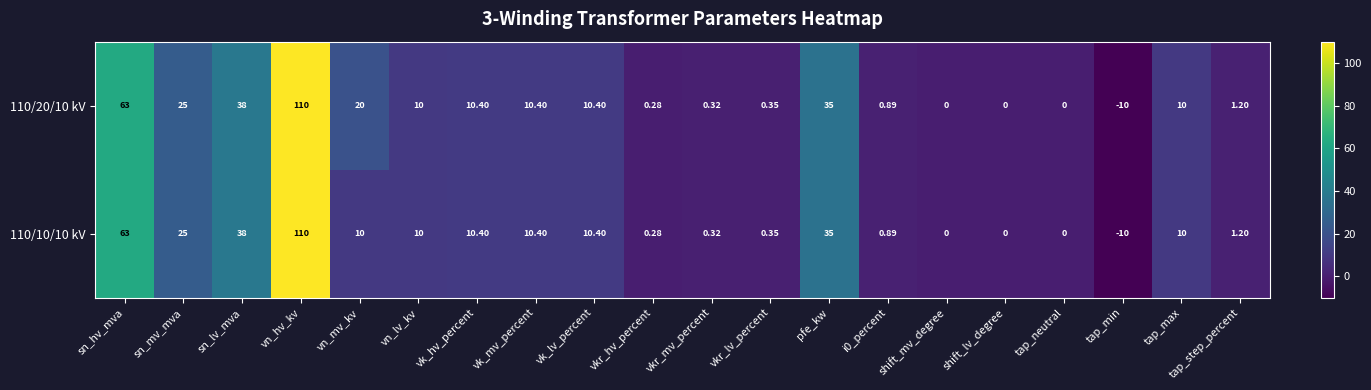

Which label corresponds to the smallest value in the chart?

tap_min